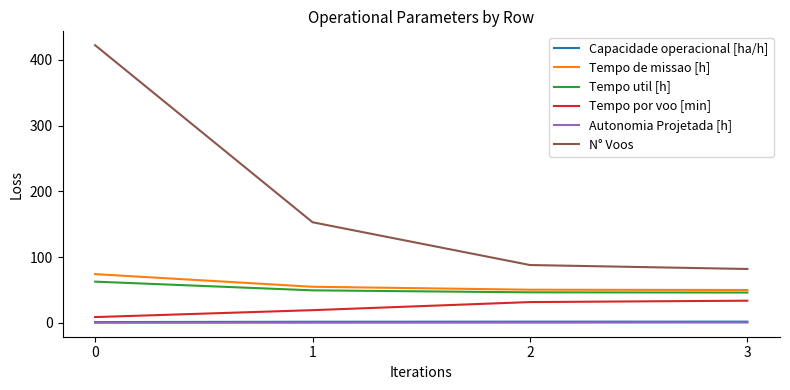

What are all the series names shown in the legend?

Capacidade operacional [ha/h], Tempo de missao [h], Tempo util [h], Tempo por voo [min], Autonomia Projetada [h], N° Voos